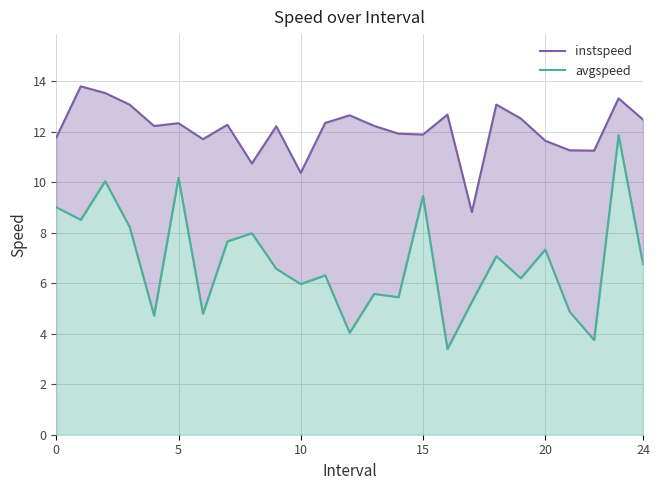

How many series are shown in this chart?

2